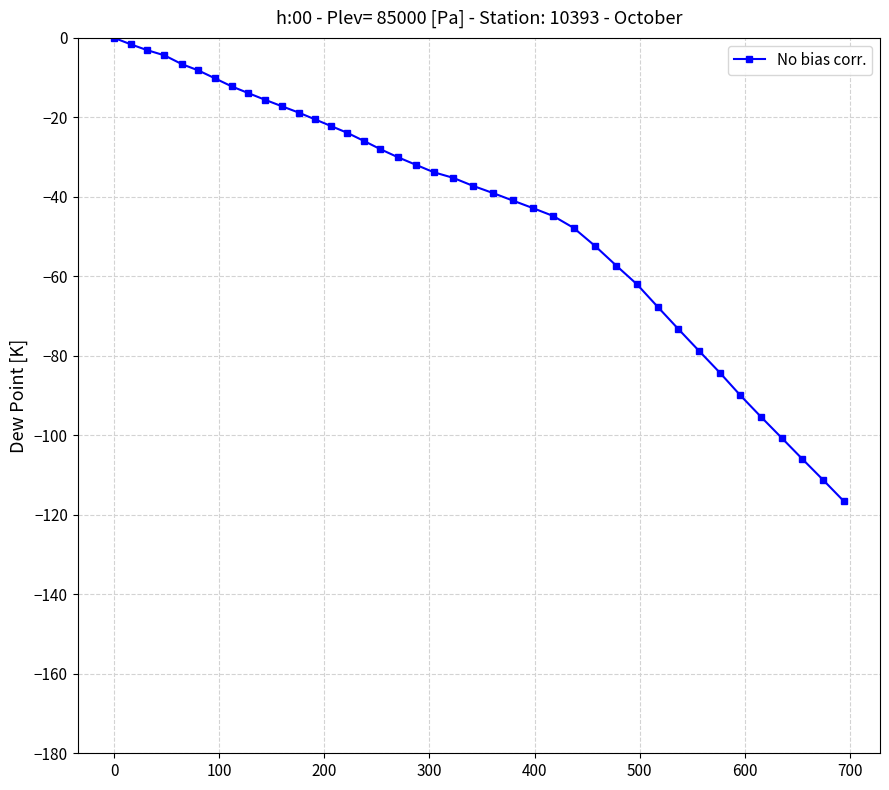

What is the minimum value shown in the chart?

-116.5